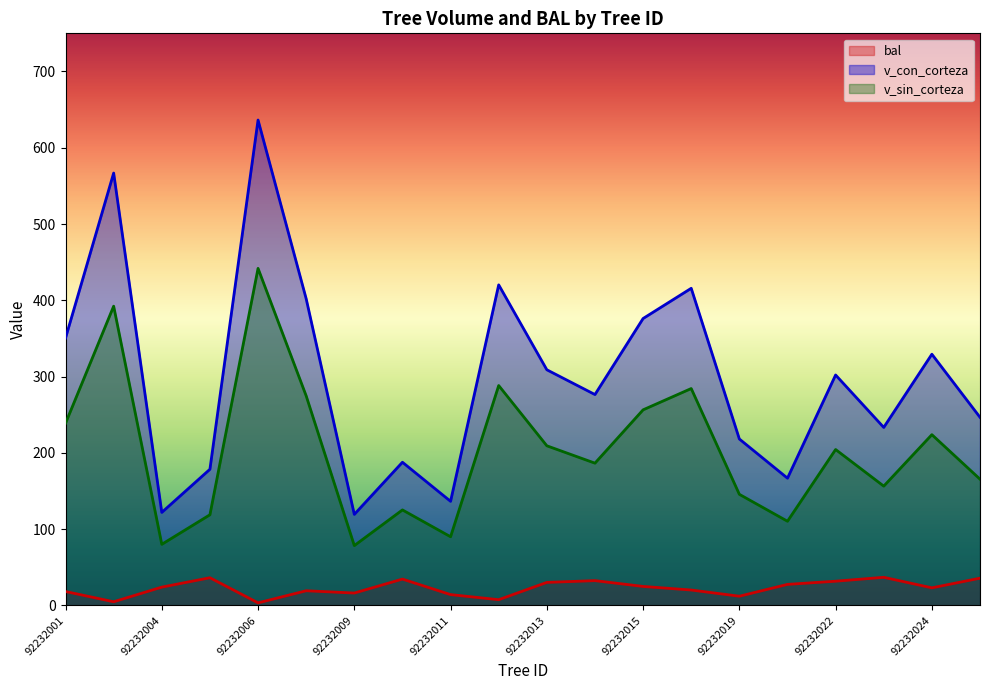

What is the difference between the second highest and minimum values in the v_sin_corteza series?

313.8